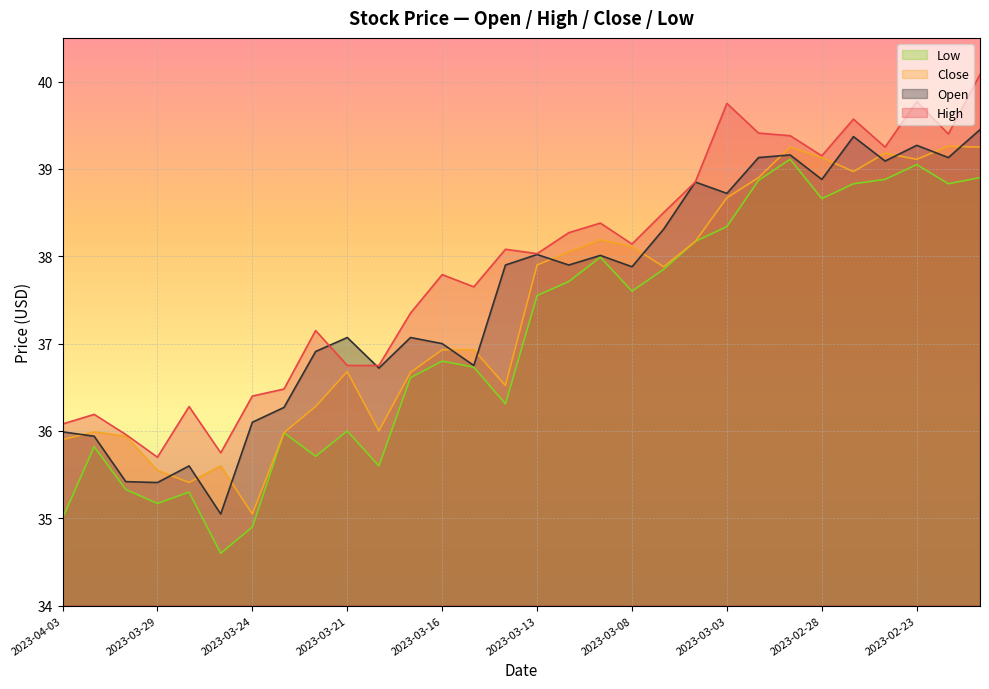

What are all the series names shown in the legend?

Low, Close, Open, High